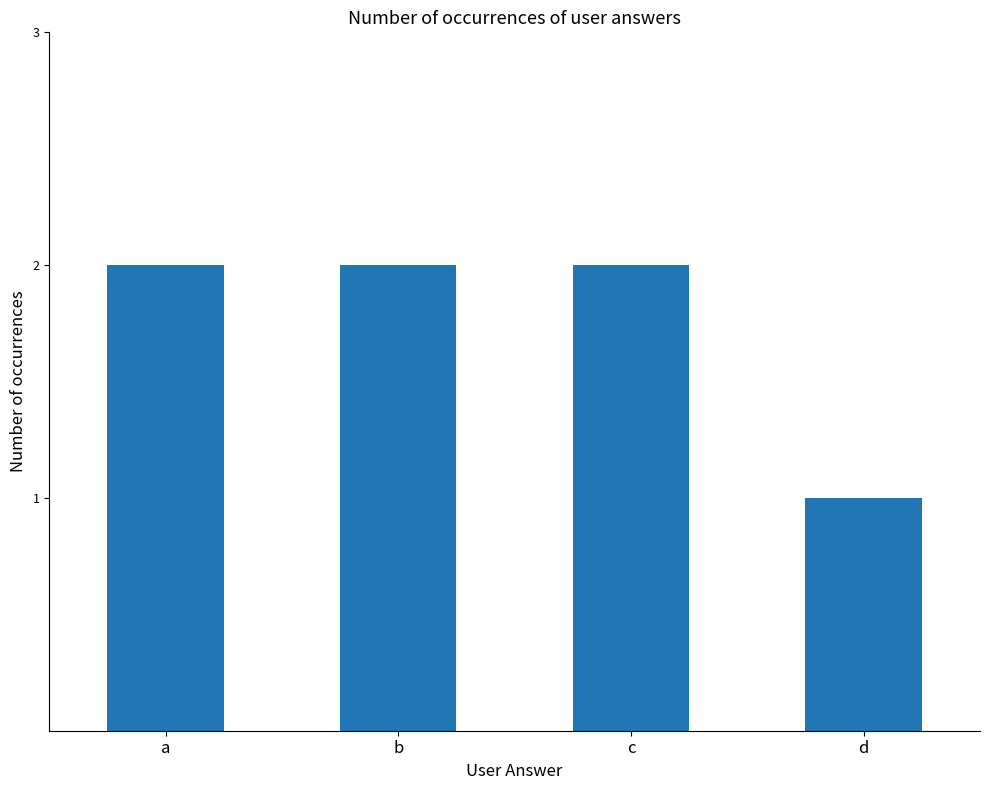

What is the ratio of the value at a to the value at b?

1.0